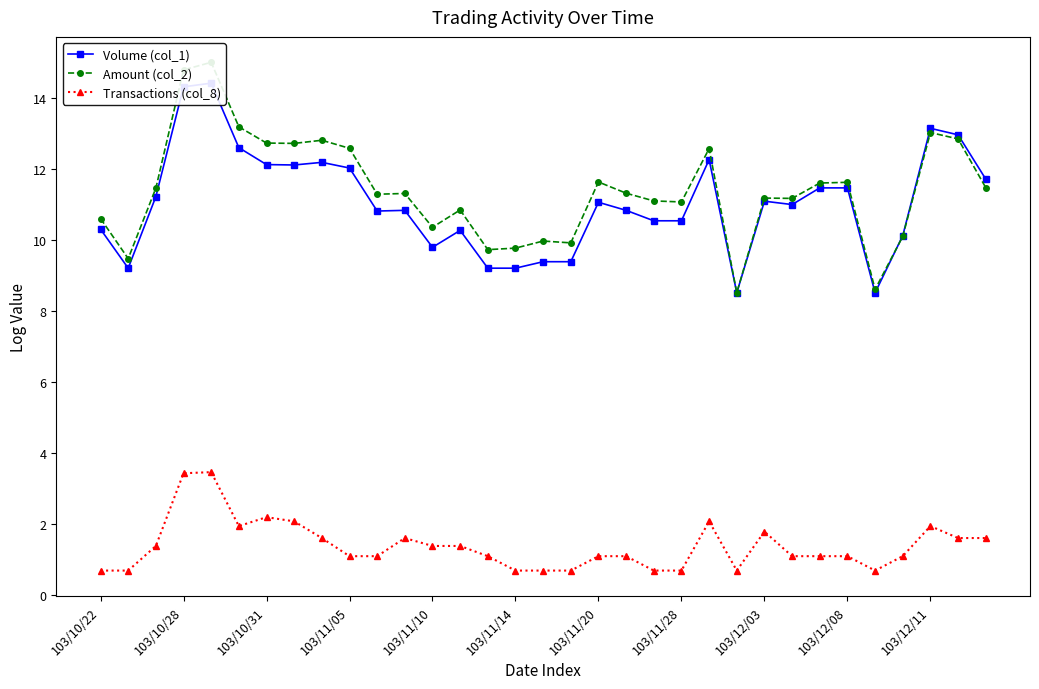

After their last crossing, which series has the higher values: Amount (col_2) or Volume (col_1)?

Volume (col_1)